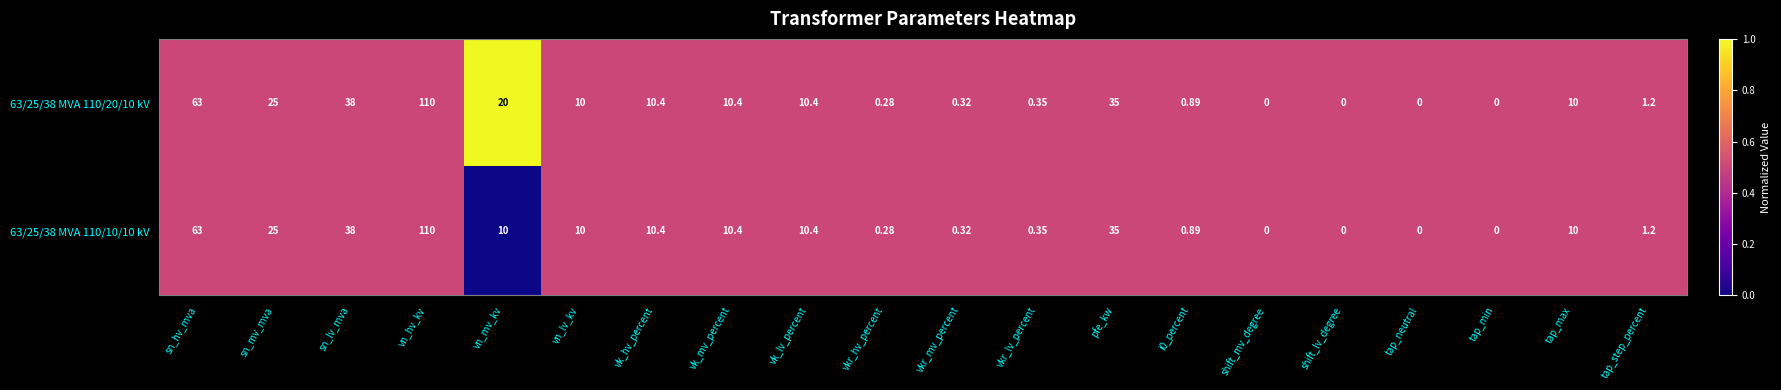

At which category does the chart reach its peak across all series?

vn_hv_kv